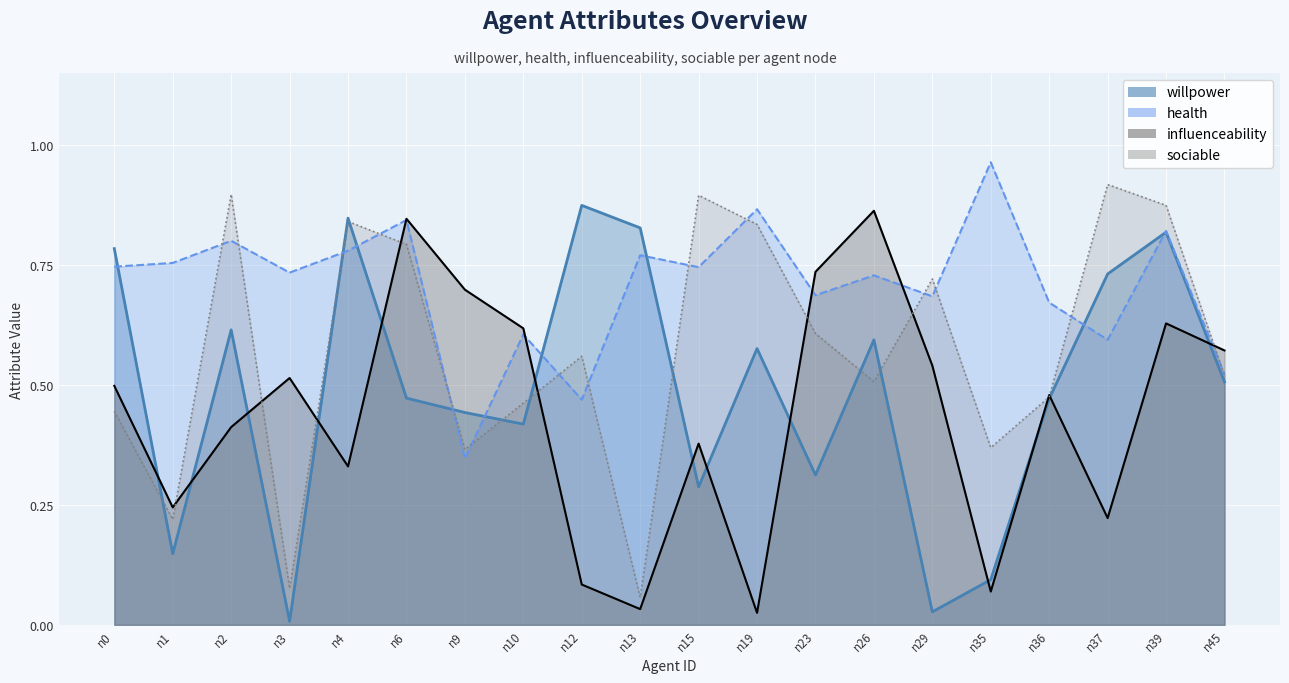

What is the highest value of the willpower series?

0.9